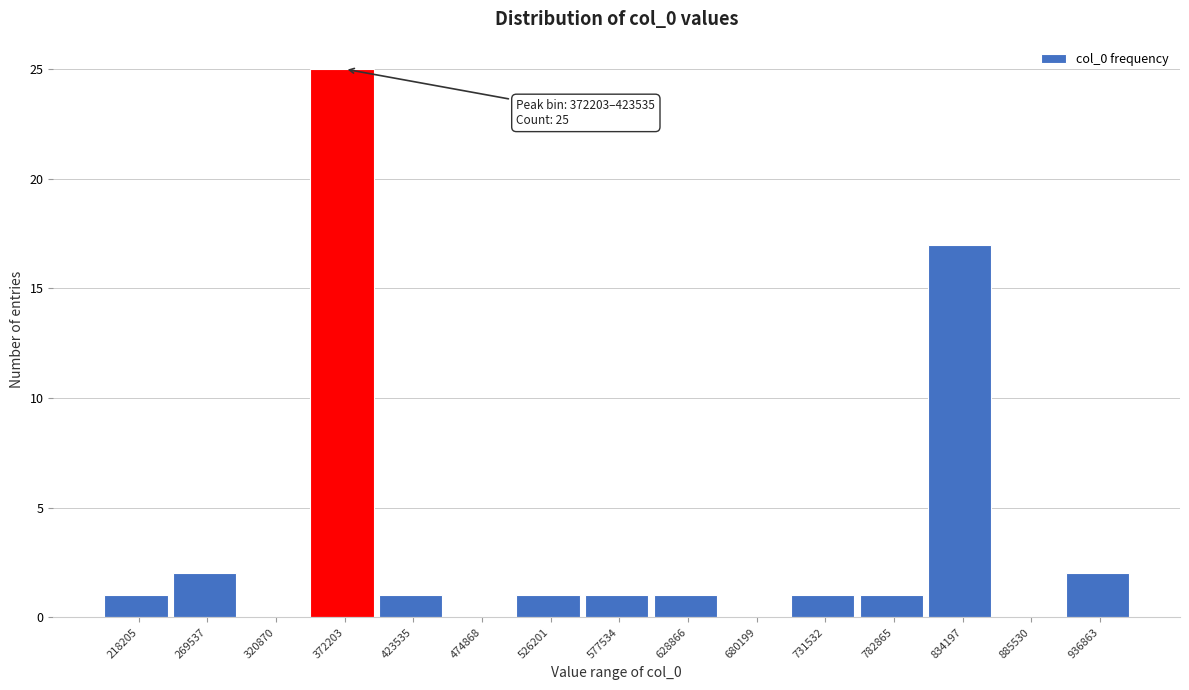

Where is the data nearest to the value 12?

834197